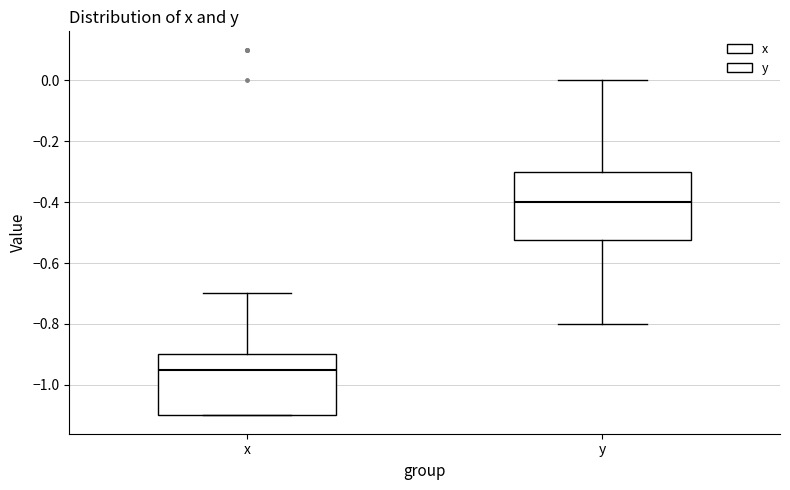

Where does the upper whisker of the box for x end on the y-axis? The values are not printed on the chart, so give them approximately, as read against the axis.

-0.70